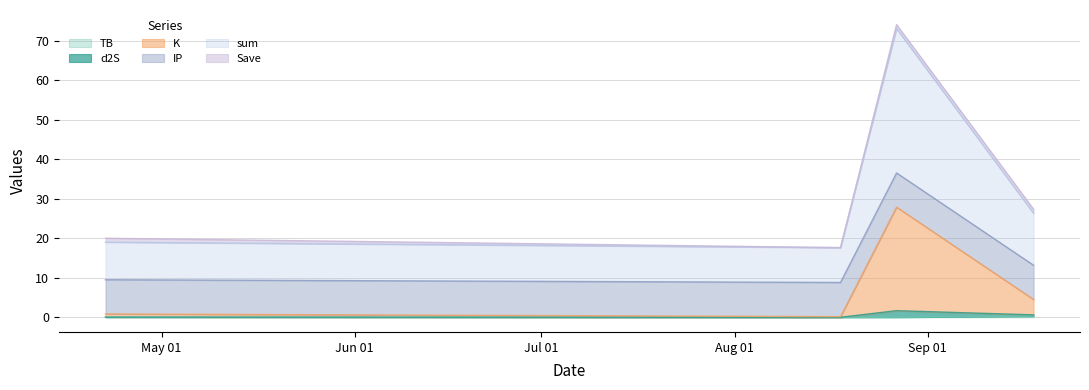

Does the chart display data point markers on the line(s)?

No